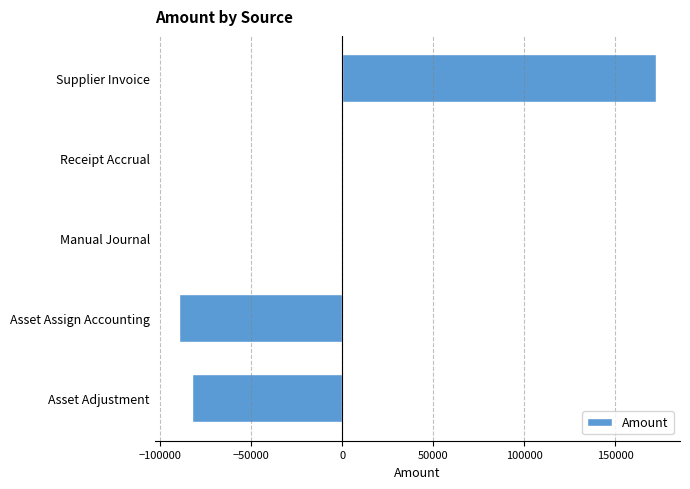

Is it true that the value at Supplier Invoice is 172636.0?

True